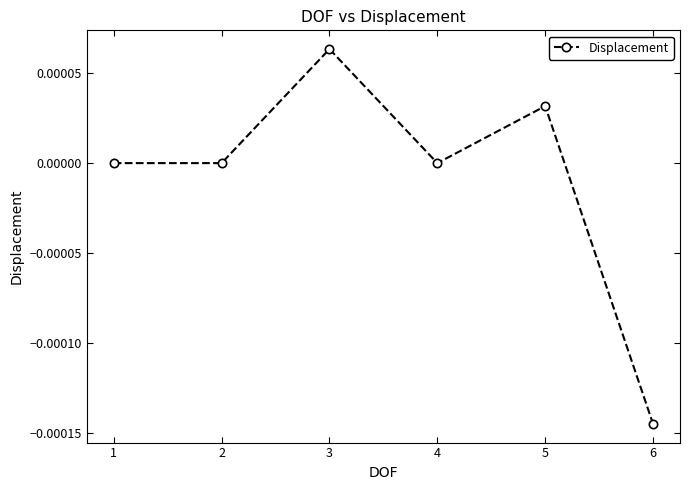

True or false: the data has more than 0 interior local peaks.

True